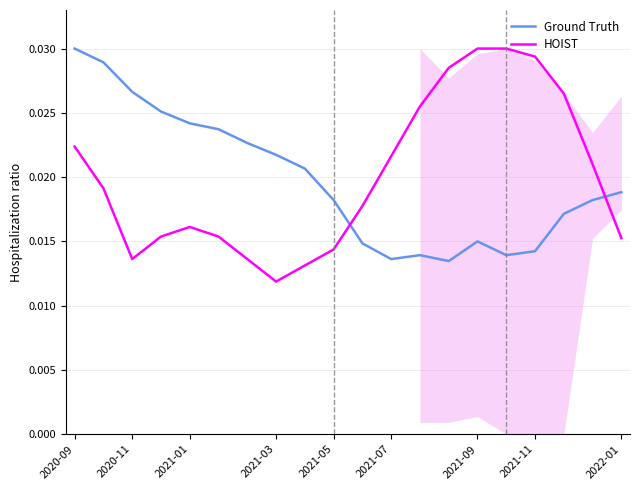

How many distinct data groups are displayed?

2